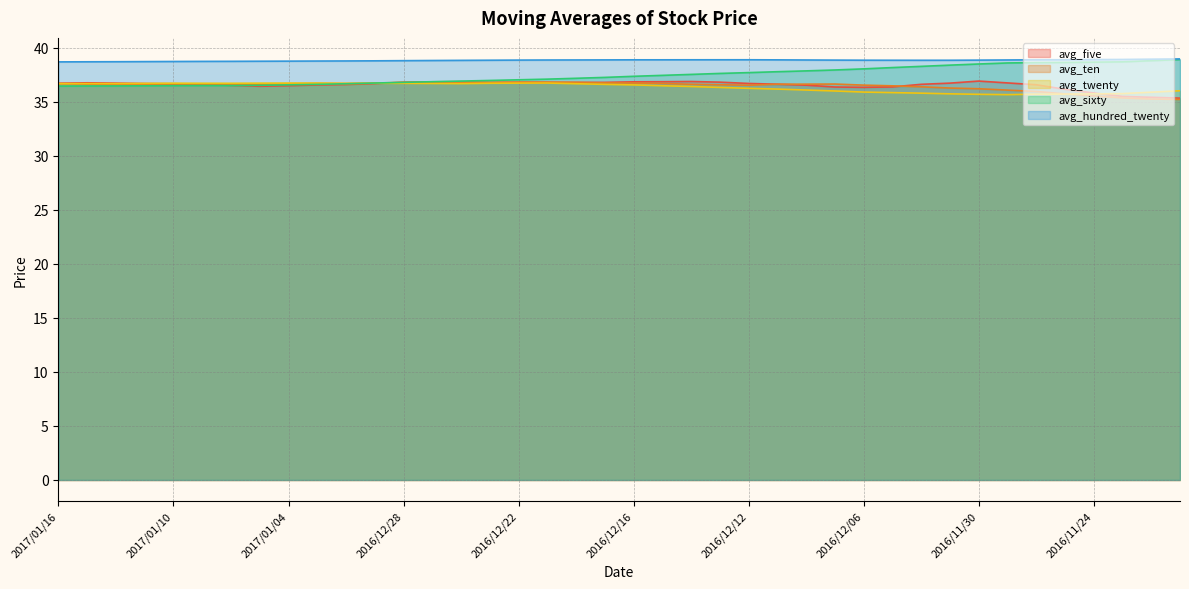

Where is avg_five nearest to the value 36?

2016/11/25